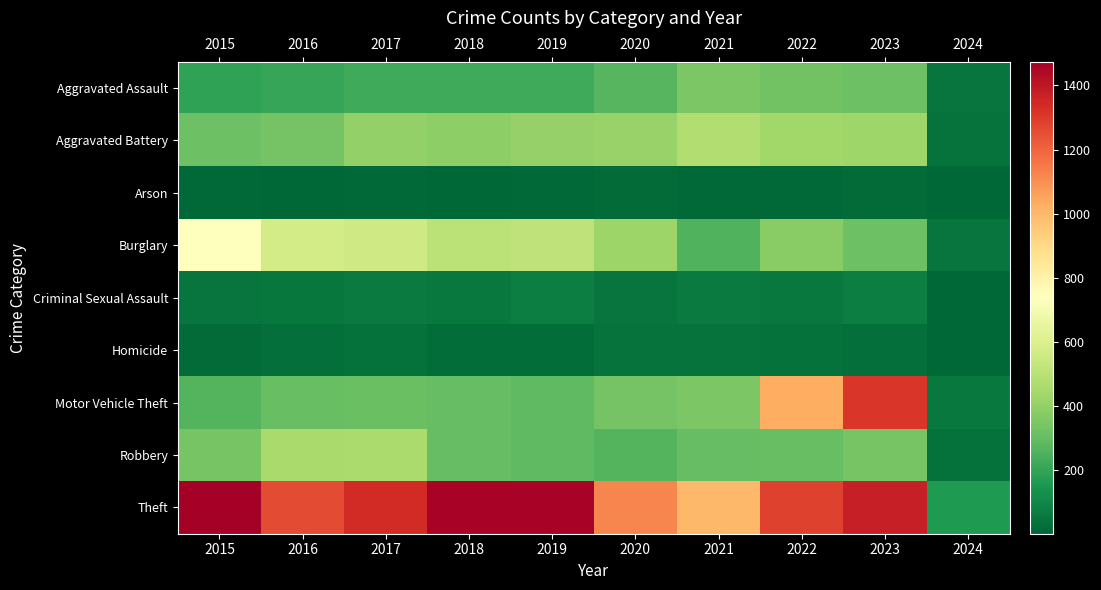

Reading right to left, what are all the values shown in this chart?

row_0: 47	319	327	352	273	223	225	225	206	194
row_1: 43	432	439	479	416	407	389	400	336	316
row_2: 4	19	12	12	17	12	7	10	7	9
row_3: 44	317	379	261	425	517	506	562	576	738
row_4: 8	73	55	61	48	77	60	62	50	46
row_5: 3	28	36	38	41	22	25	33	26	15
row_6: 55	1311	1031	348	333	290	298	312	304	263
row_7: 33	341	304	300	263	287	301	460	454	337
row_8: 159	1372	1279	998	1120	1459	1461	1339	1259	1474